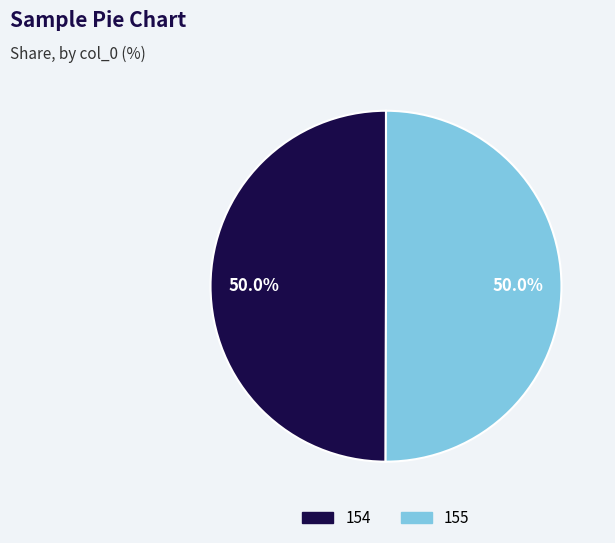

Is the sum of 154 and 155 greater than half?

Yes